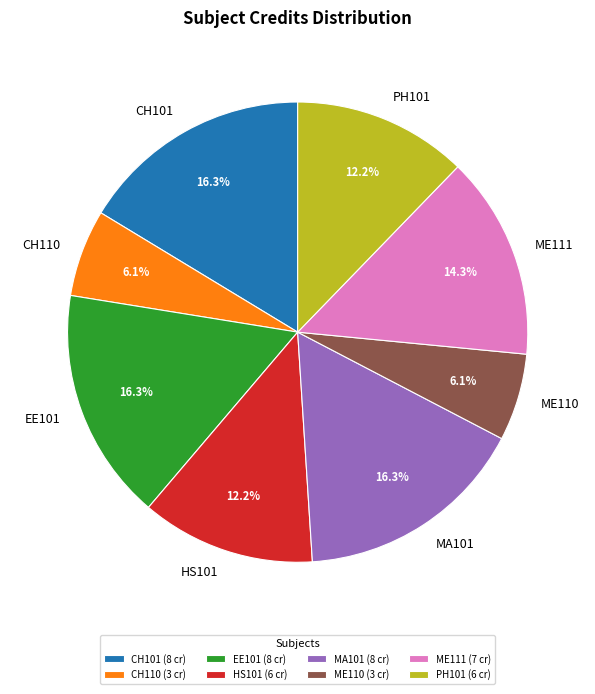

To the nearest percent, what percentage of the pie is CH110?

6%